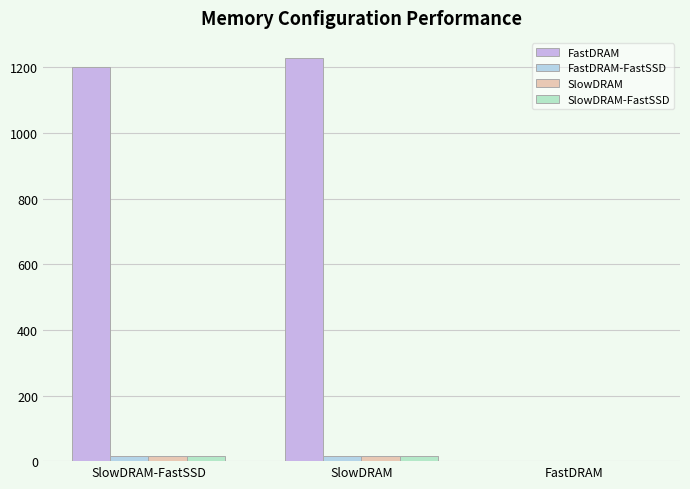

What are all the series names shown in the legend?

FastDRAM, FastDRAM-FastSSD, SlowDRAM, SlowDRAM-FastSSD